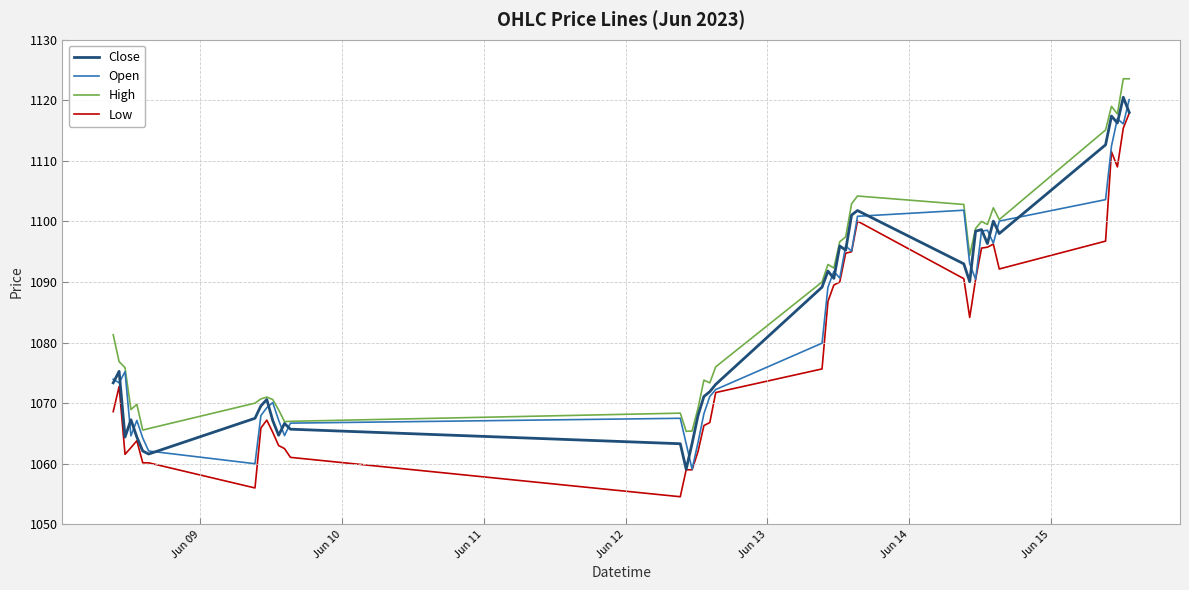

What is the smallest value displayed?

1054.6